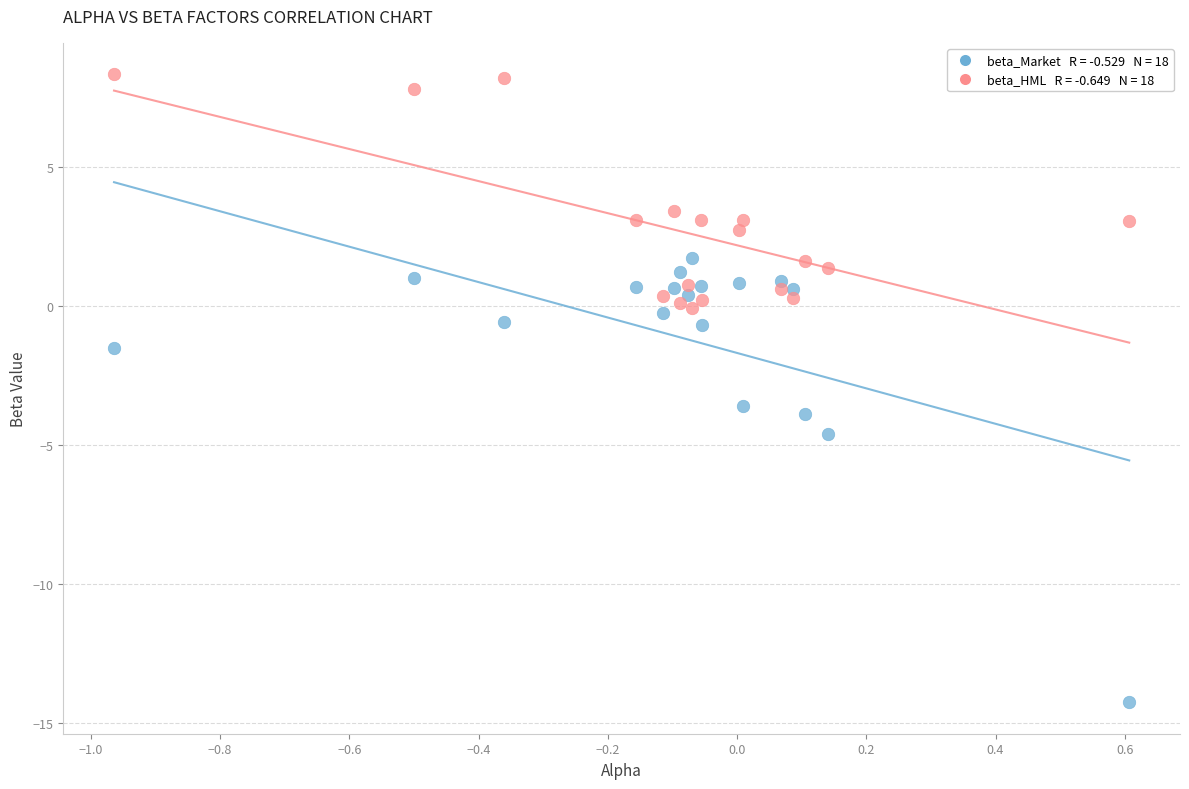

Across all series, what Y value is closest to -2?

-1.5